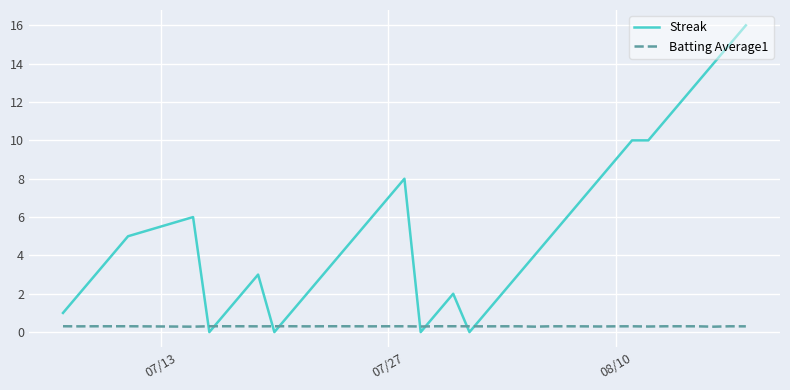

Which series ends up on top after the final intersection of Streak and Batting Average1?

Streak